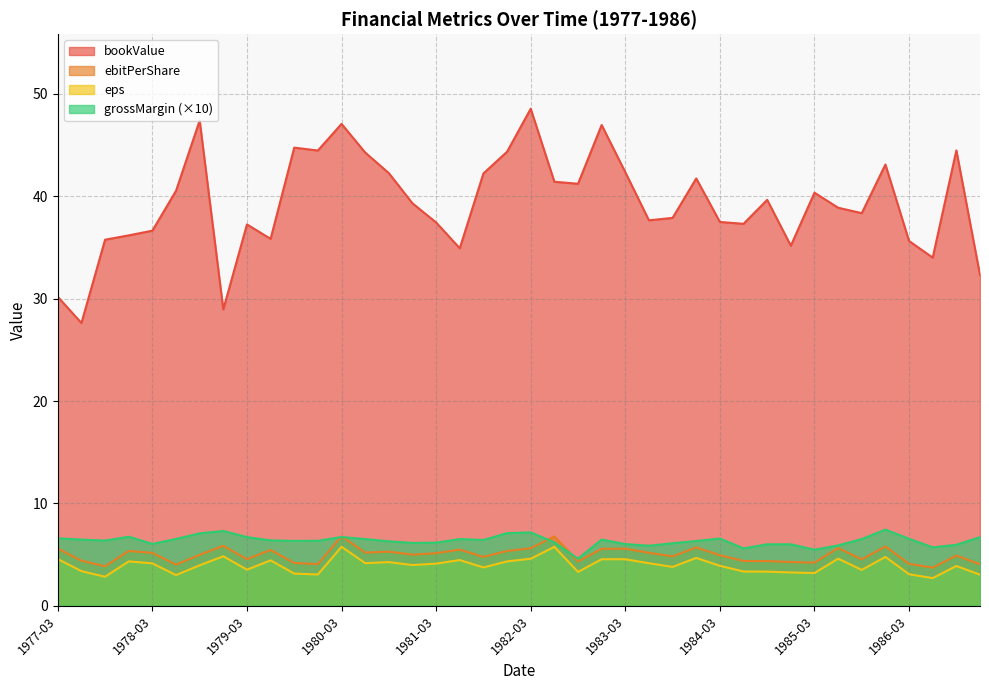

Which series has the largest range (max minus min)?

bookValue